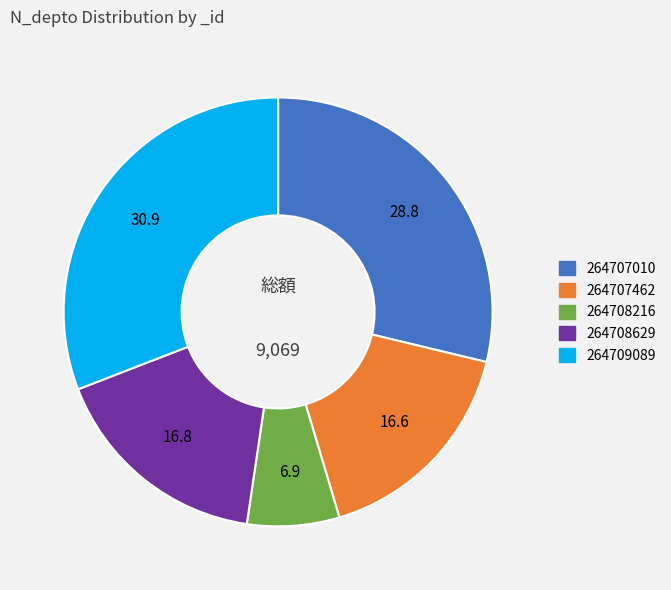

What is the smallest slice in the pie chart?

264708216